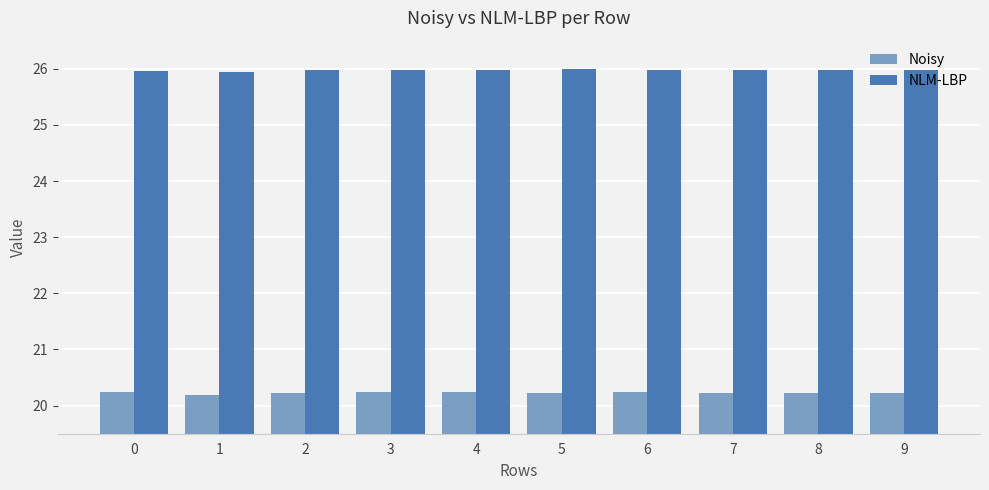

Count the number of categories in the chart.

10